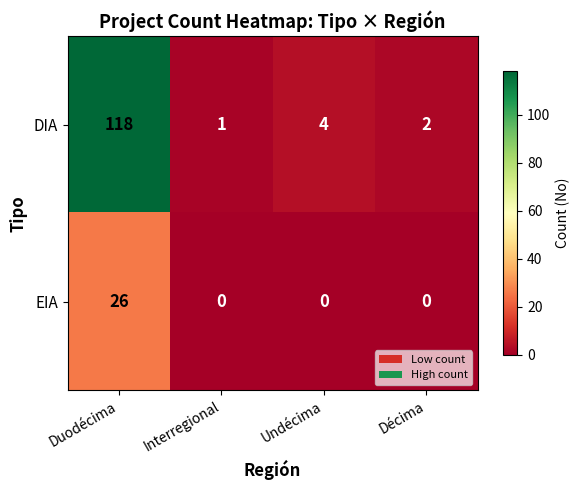

Count the number of categories in the chart.

4